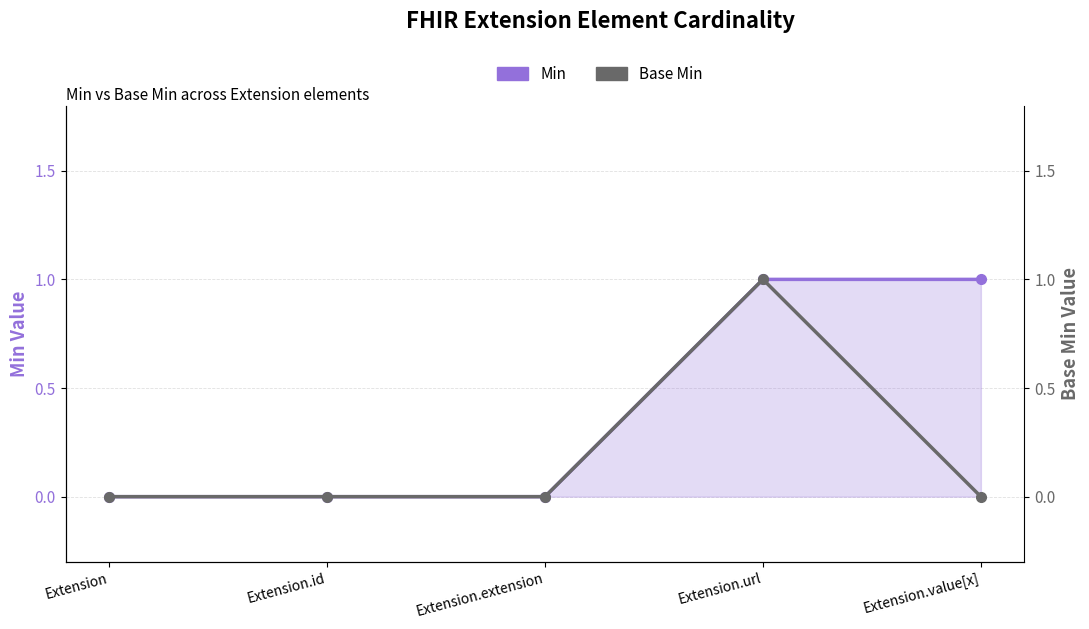

Which category has the lowest value across all series?

Extension